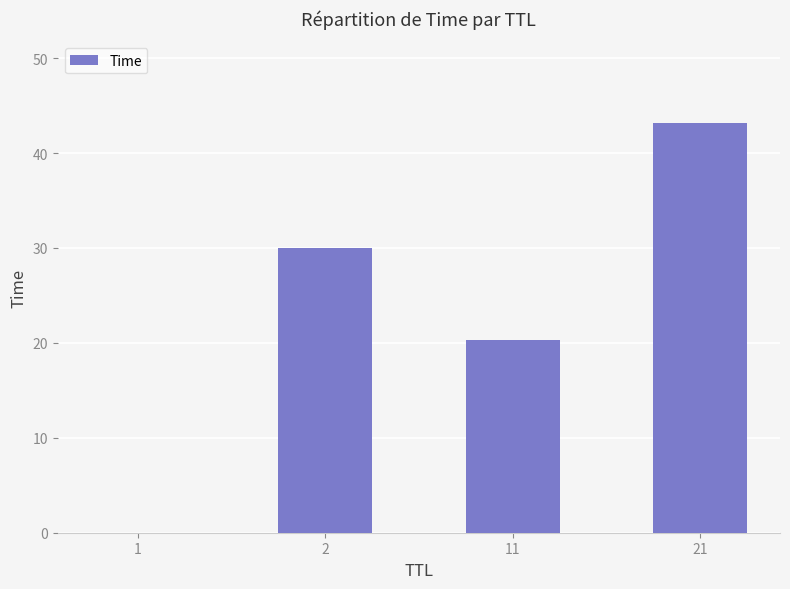

What is the change in value from 1 to 2?

+30.0